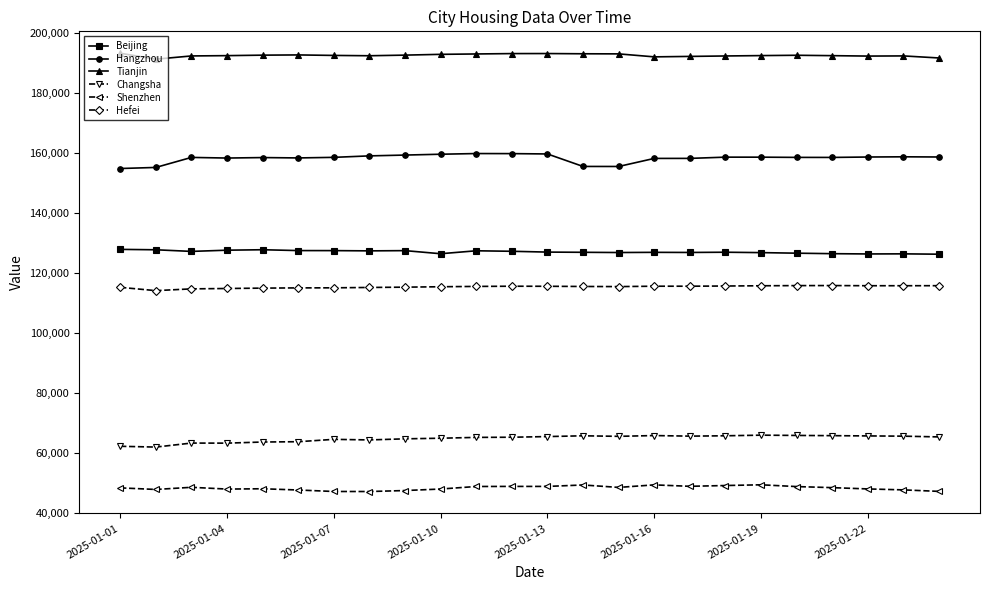

True or false: Hangzhou and Shenzhen intersect in this chart.

False